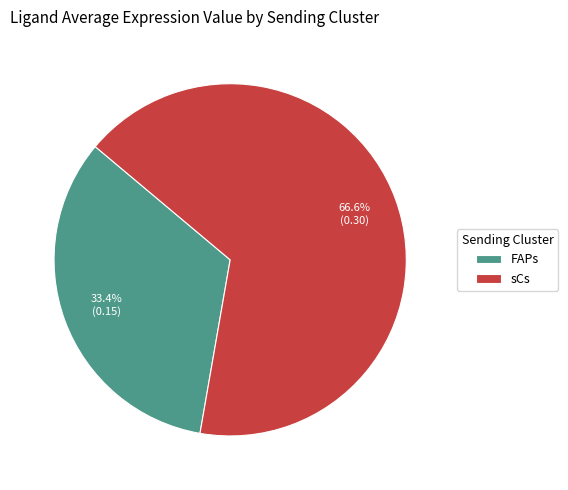

Which slice represents more than half of the pie?

sCs